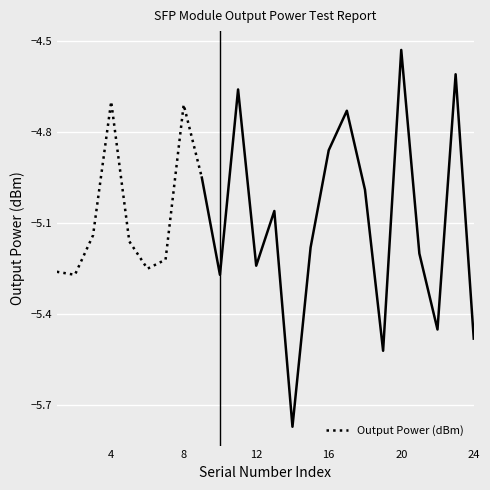

How many lines are shown in the chart?

1